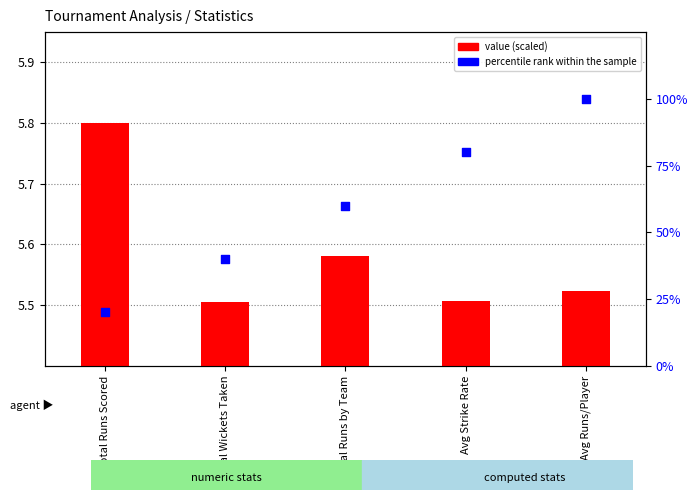

At which category is the sum across all series the highest?

Avg Runs/Player